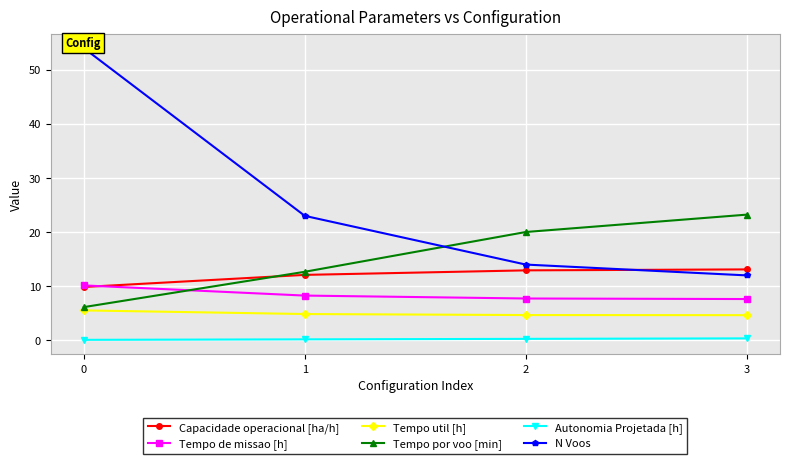

Reading right to left, list all the values displayed in this chart.

Capacidade operacional [ha/h]: 13.1	12.9	12.1	9.9
Tempo de missao [h]: 7.6	7.7	8.3	10.2
Tempo util [h]: 4.7	4.7	4.9	5.5
Tempo por voo [min]: 23.2	20.0	12.7	6.1
Autonomia Projetada [h]: 0.4	0.3	0.2	0.1
N Voos: 12.0	14.0	23.0	54.0